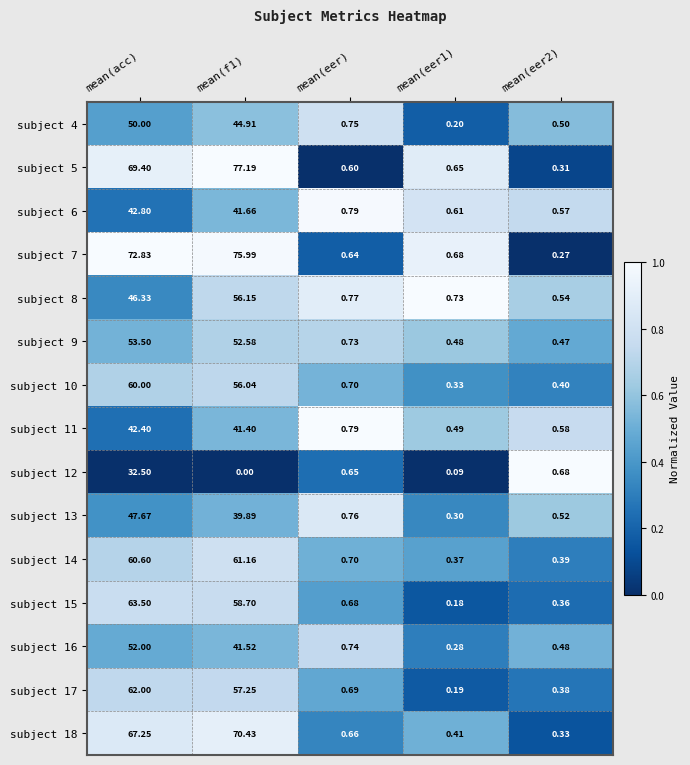

At how many categories does at least one series exceed 0?

5